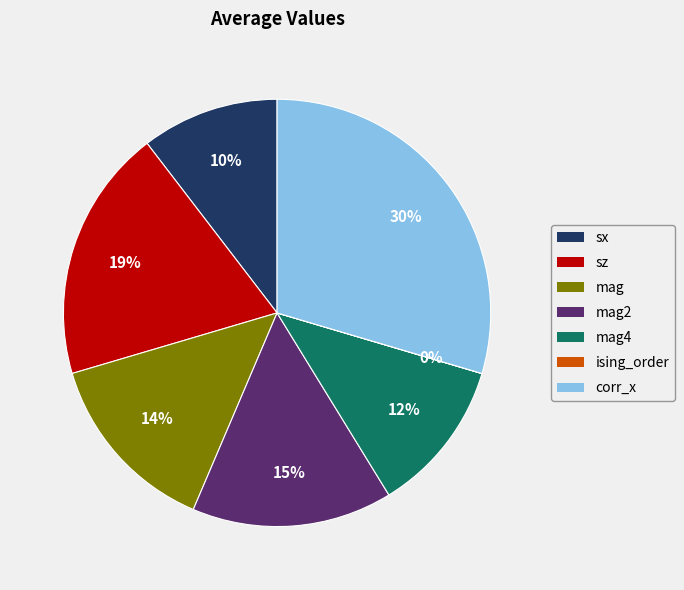

To the nearest percent, what is the difference between the largest and smallest slice percentages?

30%